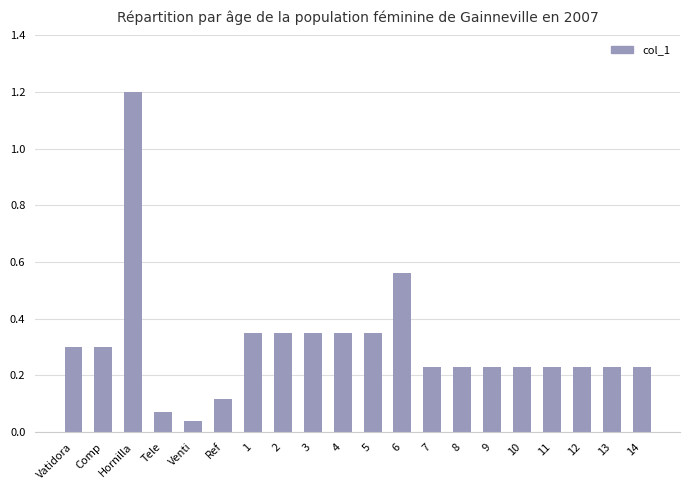

What position from the left is Hornilla?

3